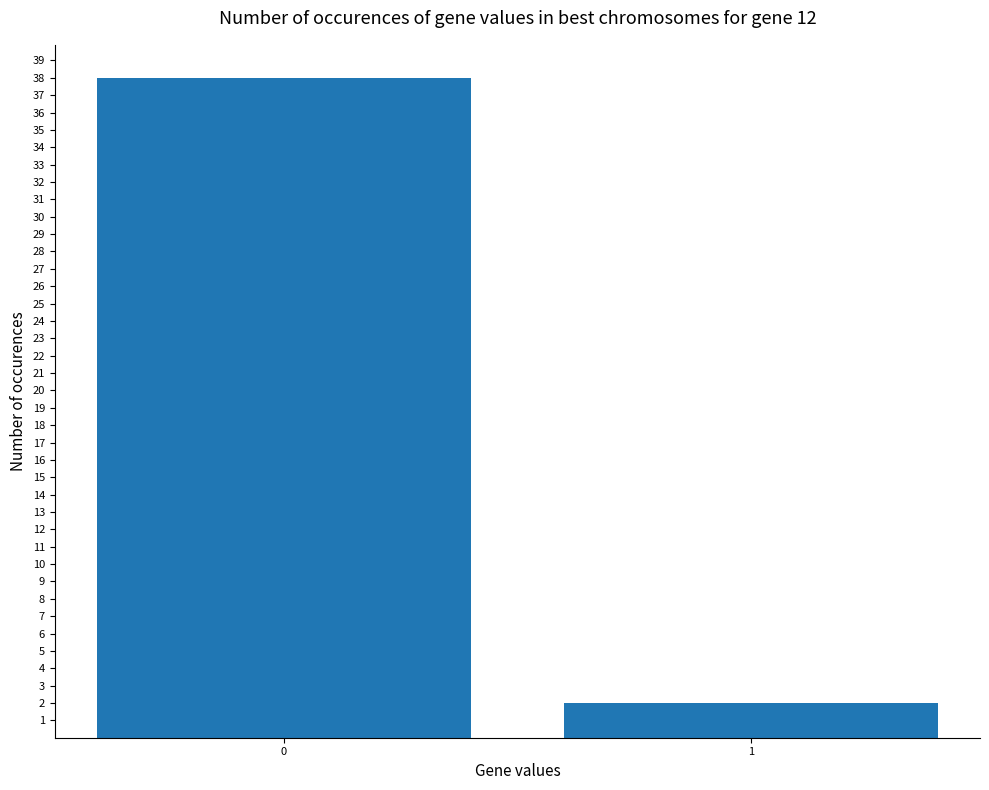

Reading right to left, extract all data points from this chart.

1=2	0=38